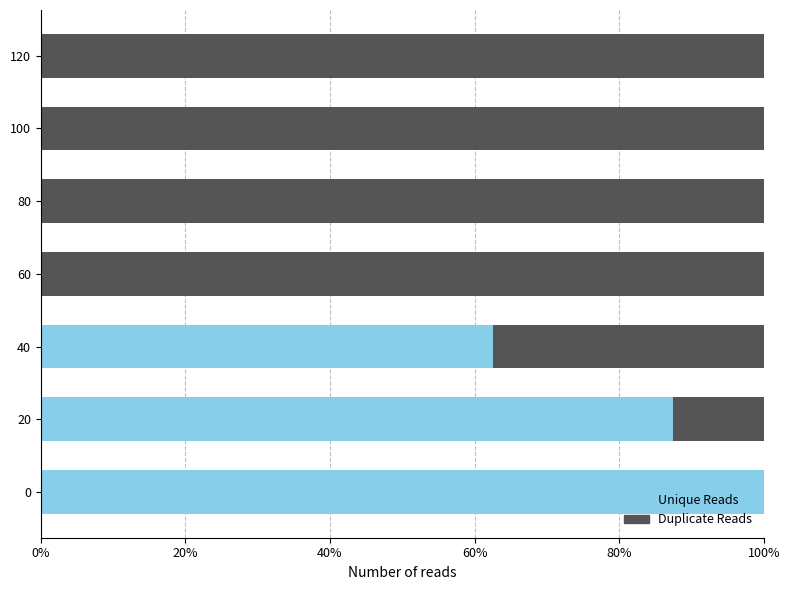

What is the sum of all Unique Reads values?

250.0